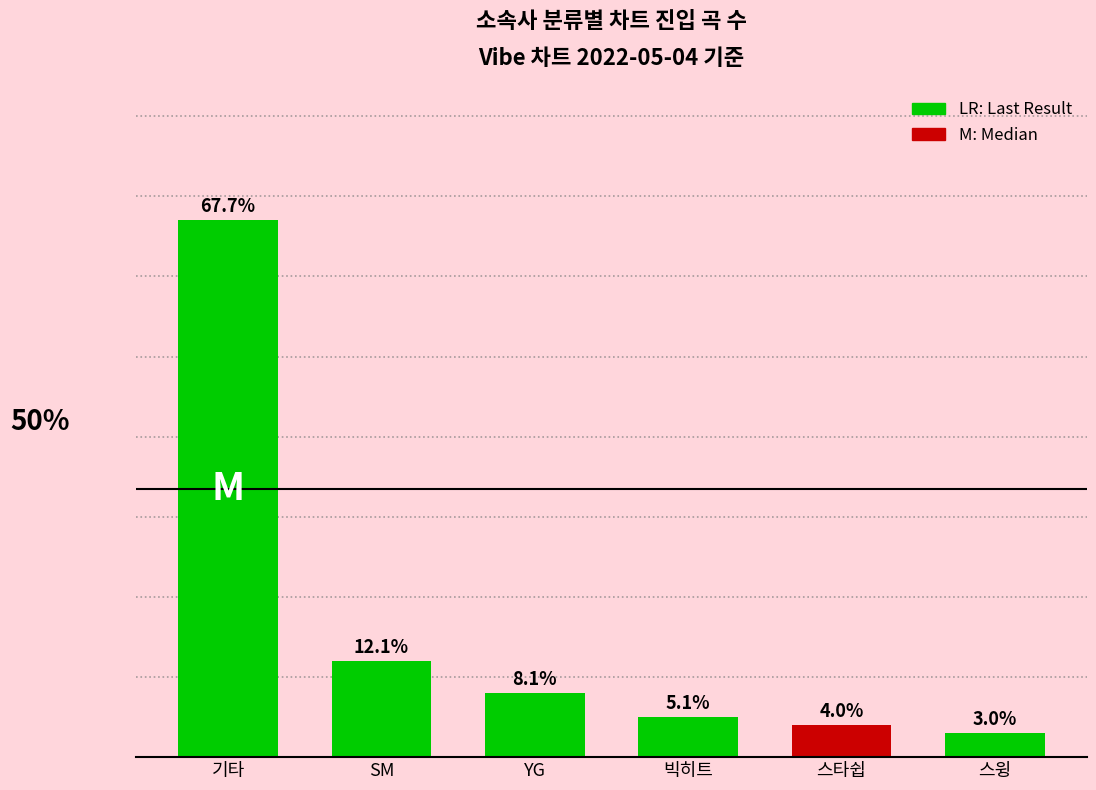

List the labels in order of value, smallest first.

스윙, 스타쉽, 빅히트, YG, SM, 기타